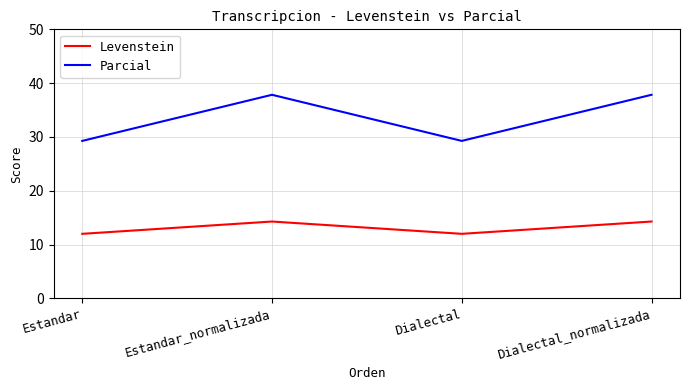

What is the spread (max minus min) of values at Estandar_normalizada?

23.6